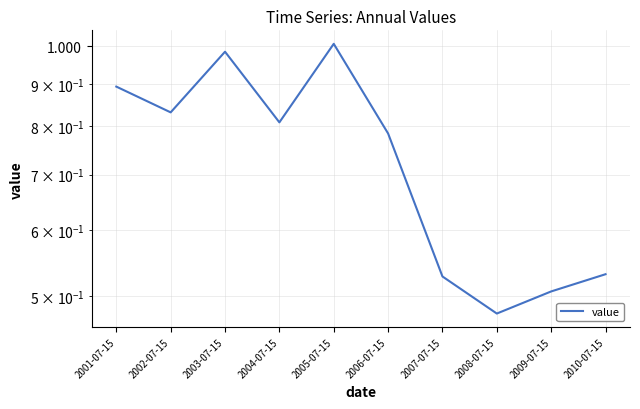

At which category does the data reach its first local valley?

2002-07-15